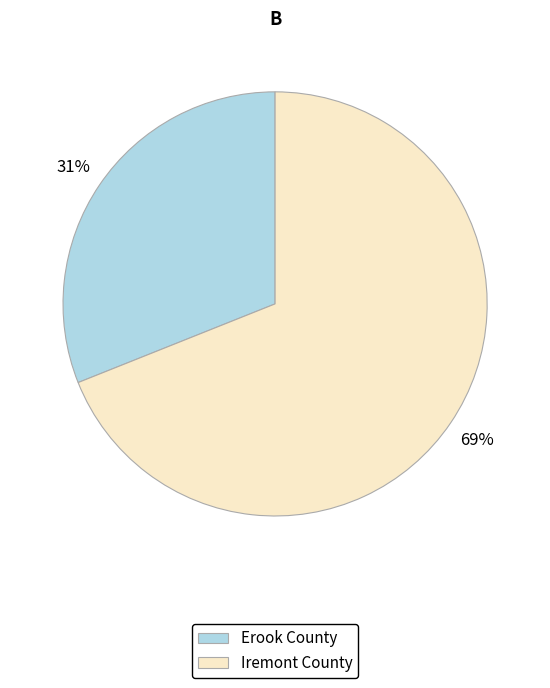

How many slices are in this pie chart?

2